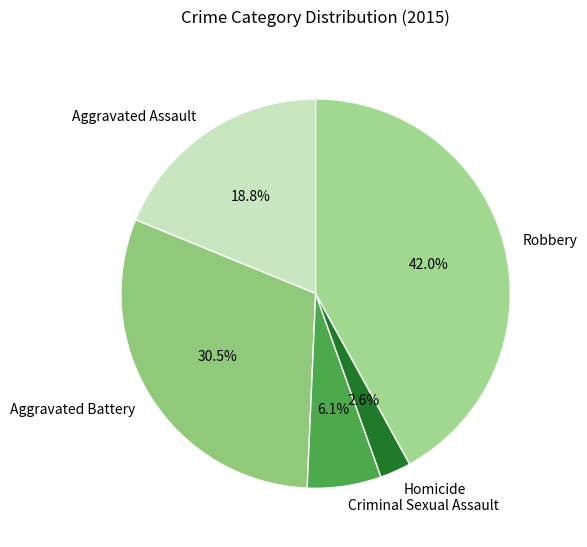

Is it true that Aggravated Assault is 19% of the pie?

True